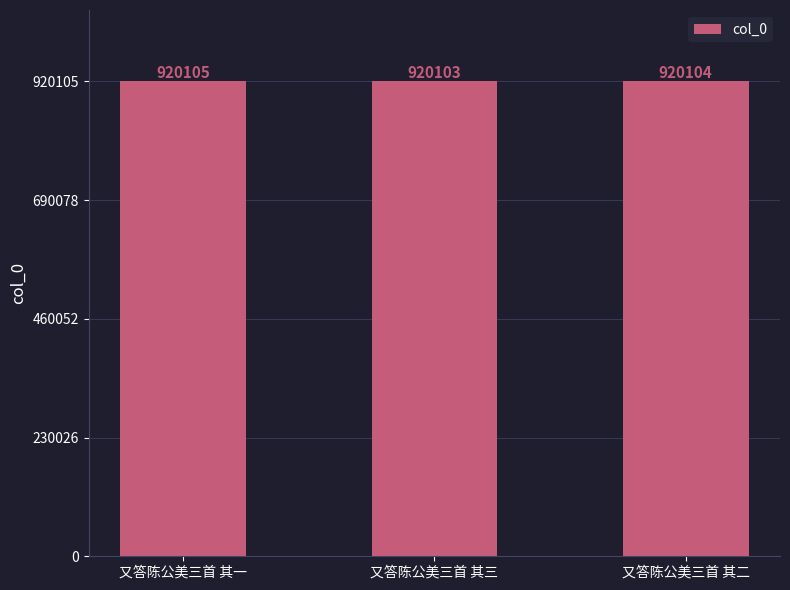

Rank the categories by value from highest to lowest.

又答陈公美三首 其一, 又答陈公美三首 其二, 又答陈公美三首 其三